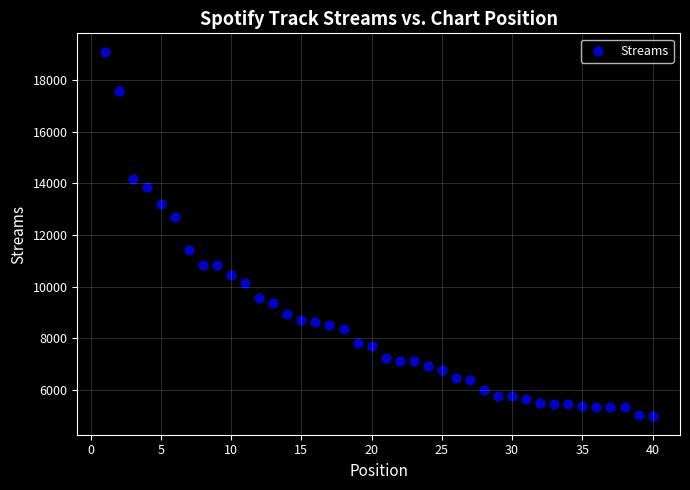

What is the range of Y values (max minus min)?

14132